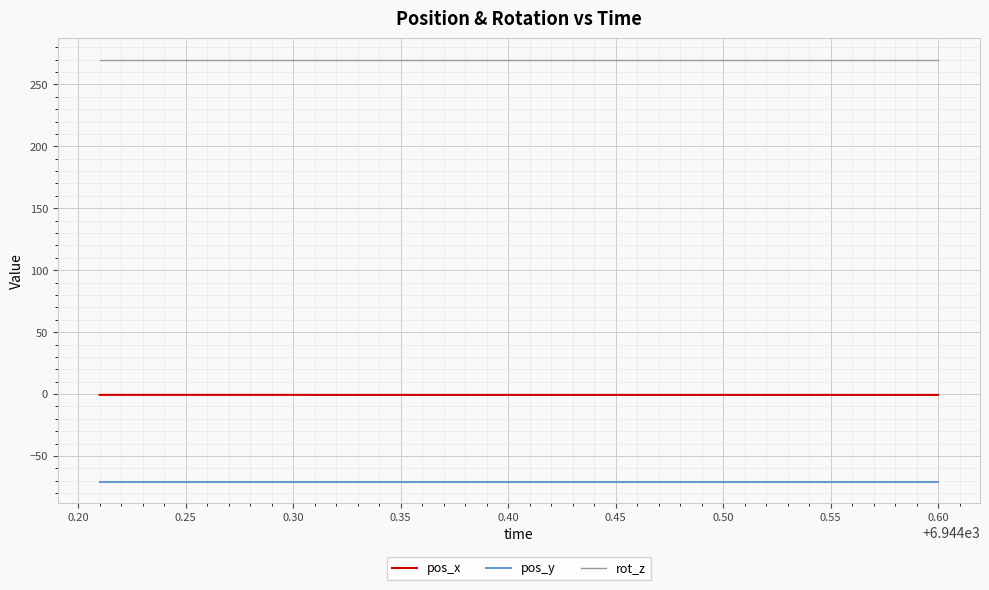

Rank the series by their maximum value, from lowest to highest.

pos_y, pos_x, rot_z